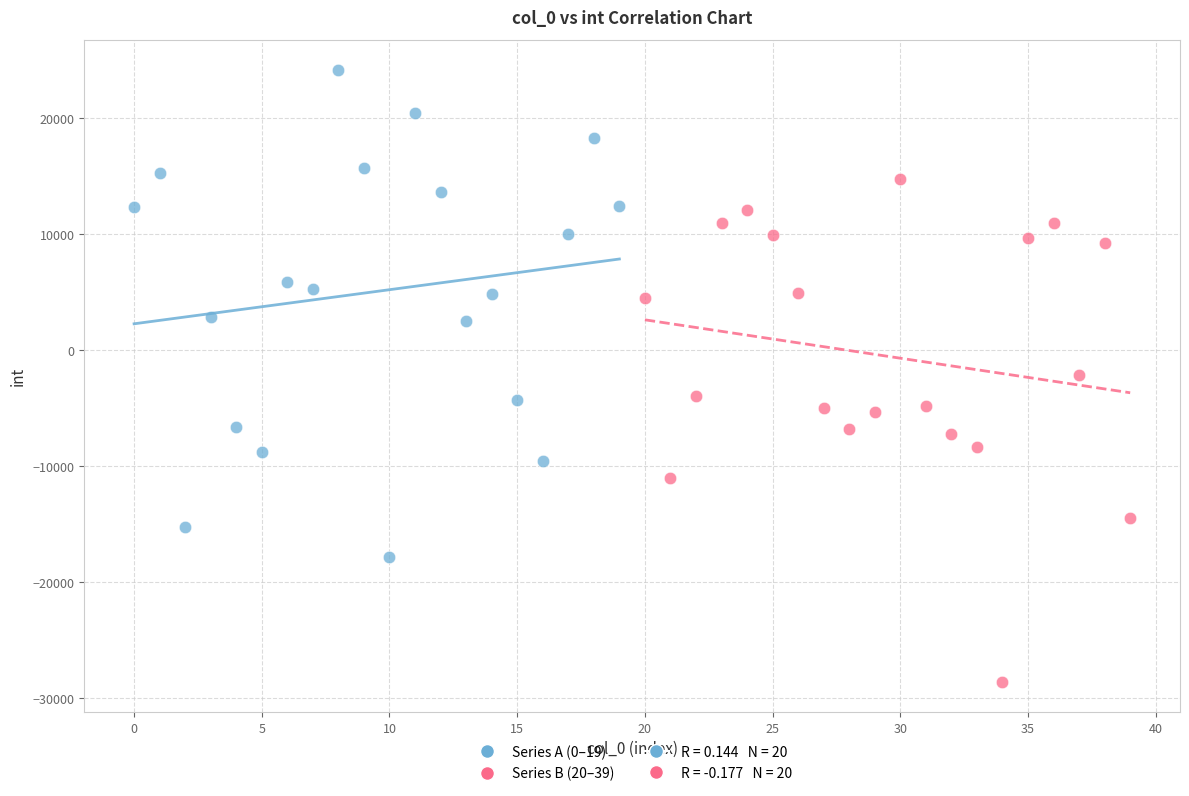

Which series has the largest Y range (max minus min)?

Series B (20–39)